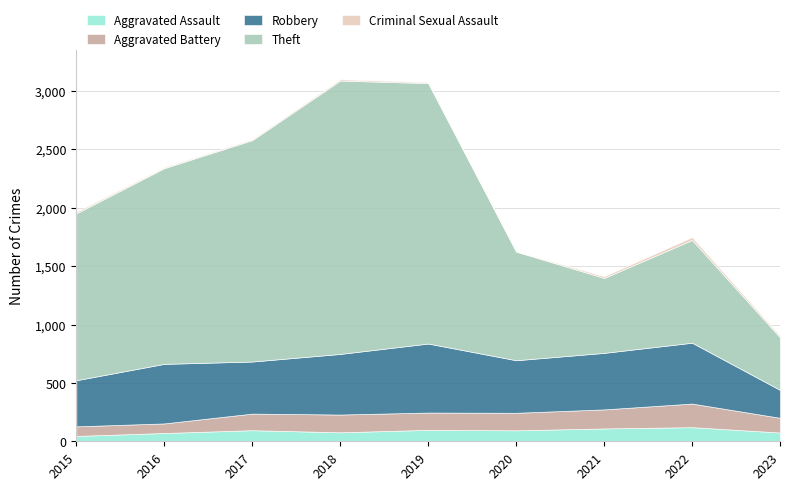

True or false: Theft has more than 2 interior local peaks.

False